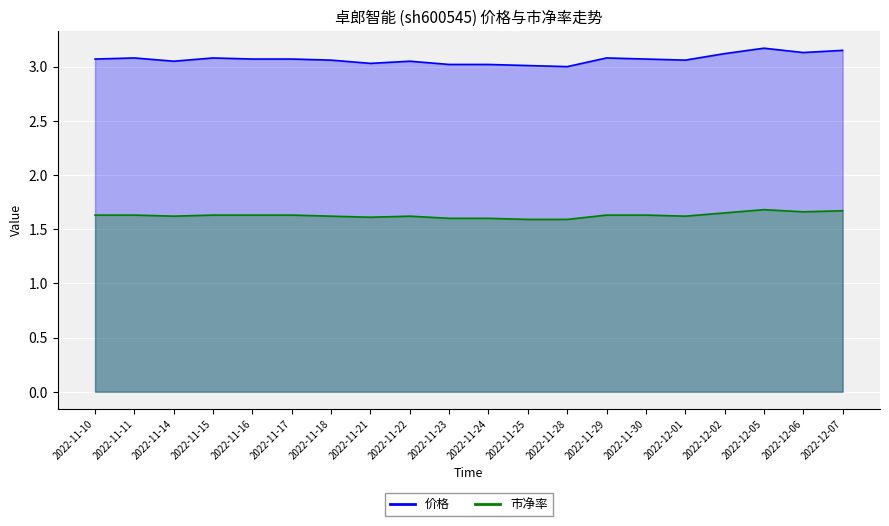

Which series has the largest total across all categories?

价格